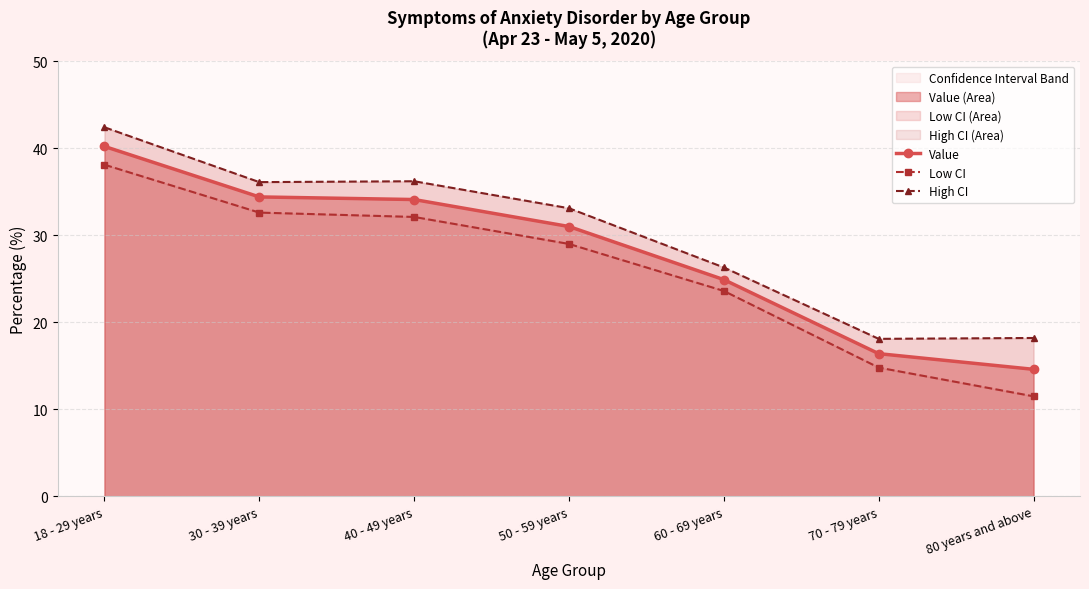

What is the maximum value shown in the chart?

42.4